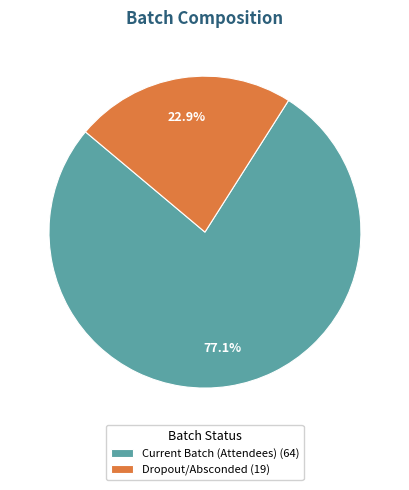

The Current Batch (Attendees) slice represents 77% of the pie. True or false?

True